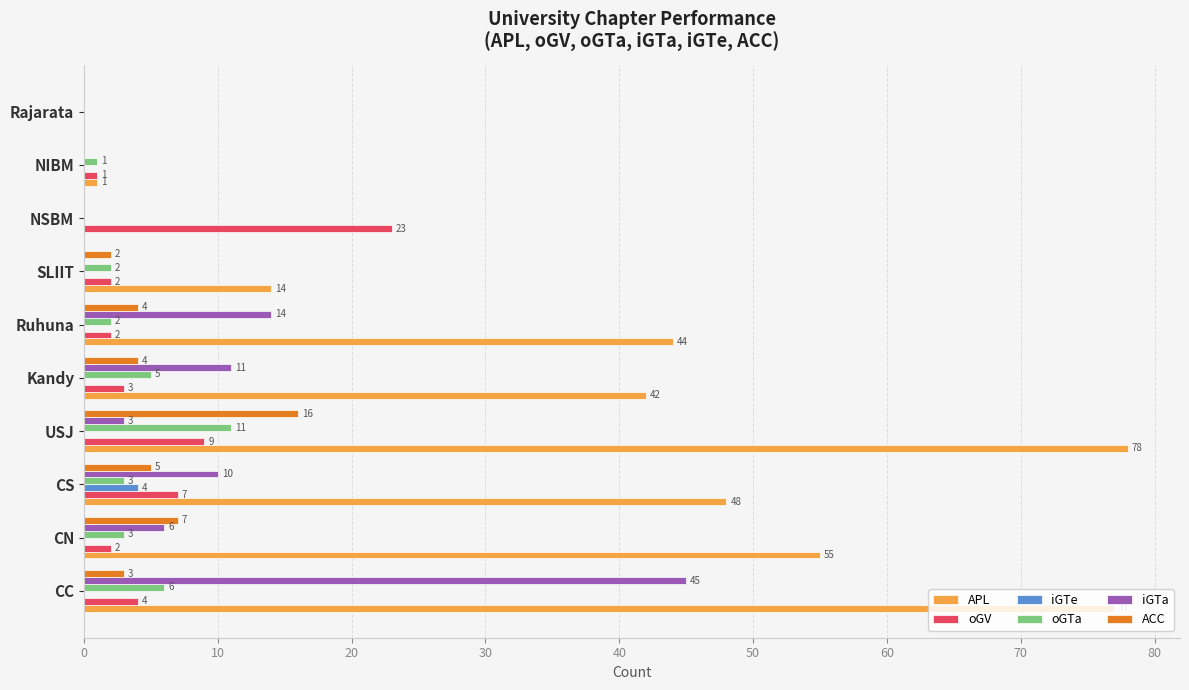

What is the sum of all ACC values?

41